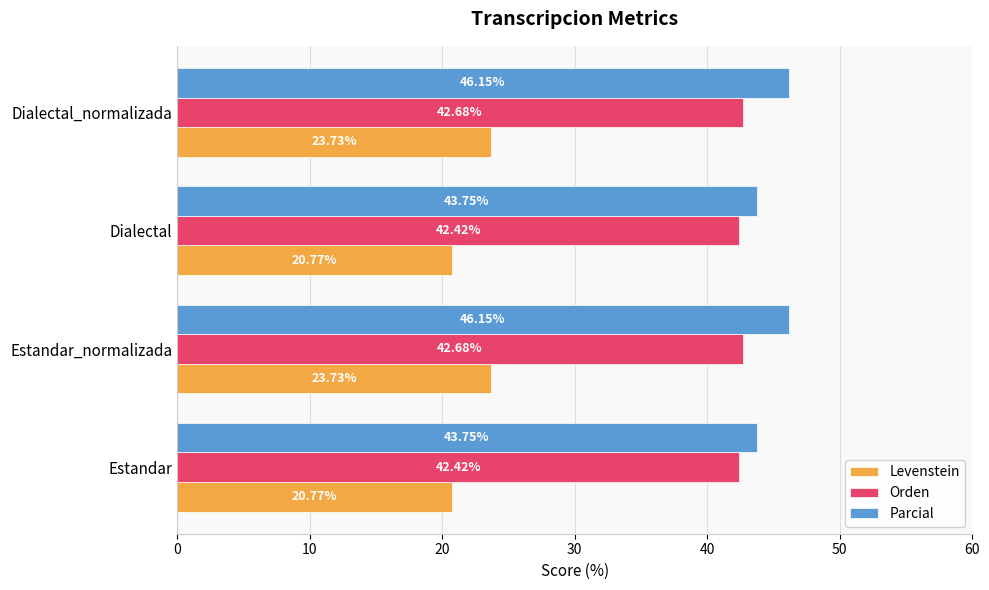

Which series has the largest range (max minus min)?

Levenstein